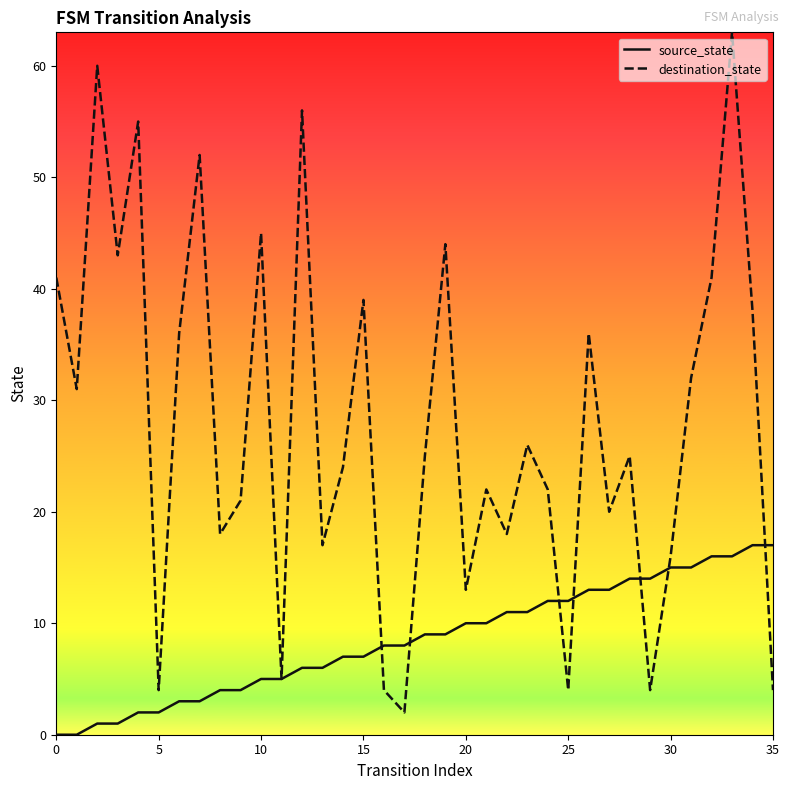

Rank the series by their average value, from lowest to highest.

source_state, destination_state